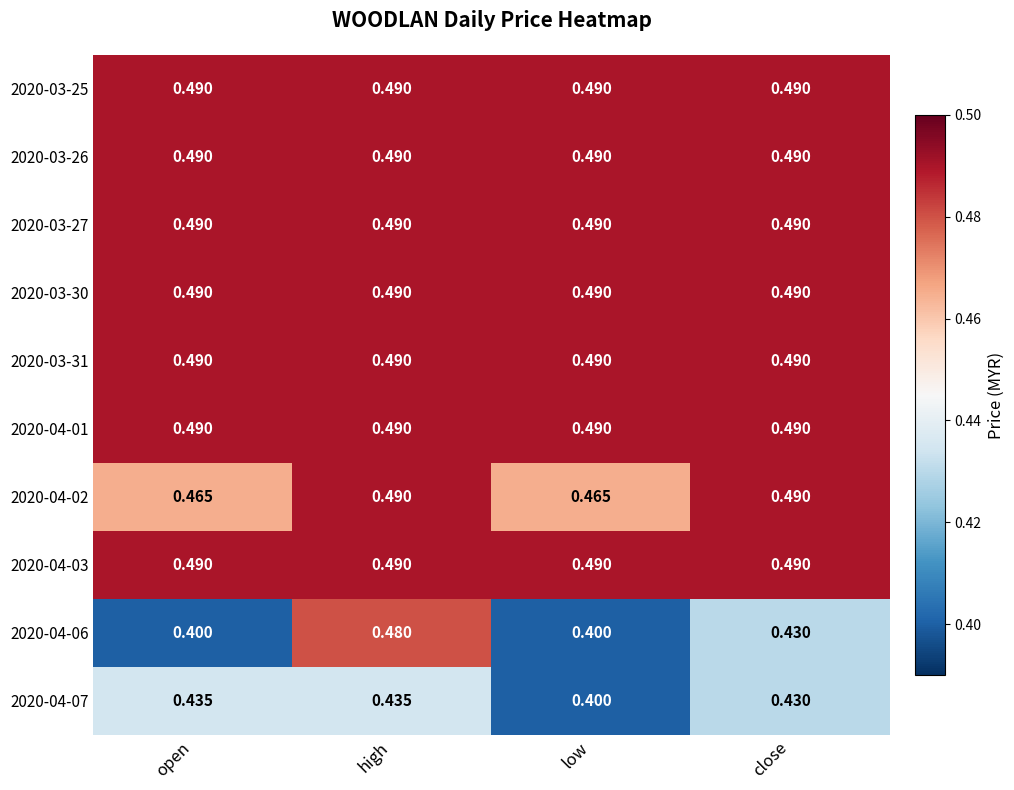

At which category is the sum across all series the highest?

high